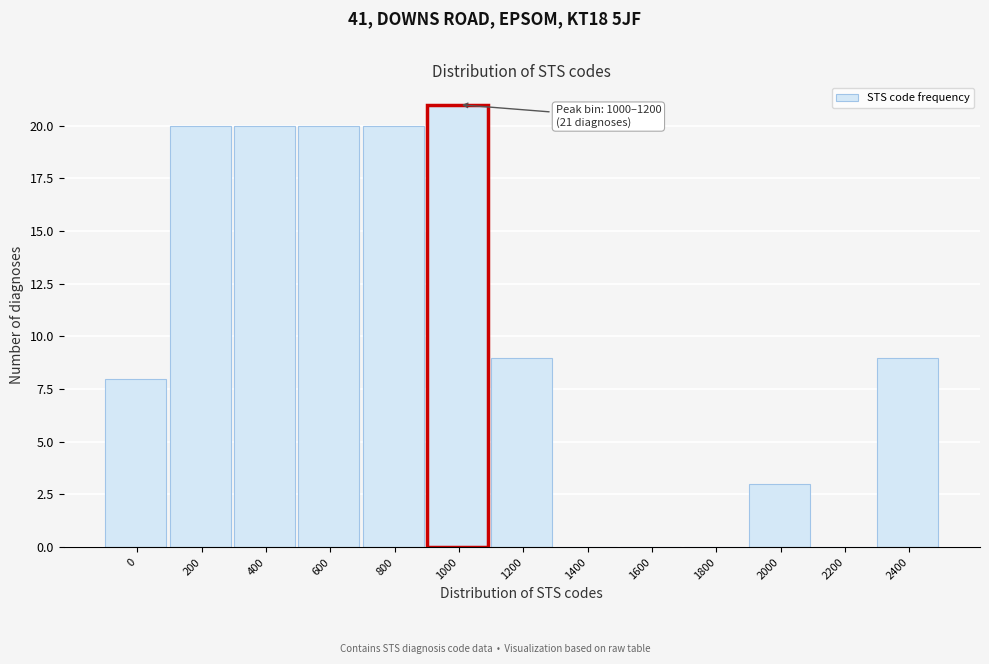

Reading left to right, transcribe all the data shown in this chart.

0=8	200=20	400=20	600=20	800=20	1000=21	1200=9	1400=0	1600=0	1800=0	2000=3	2200=0	2400=9